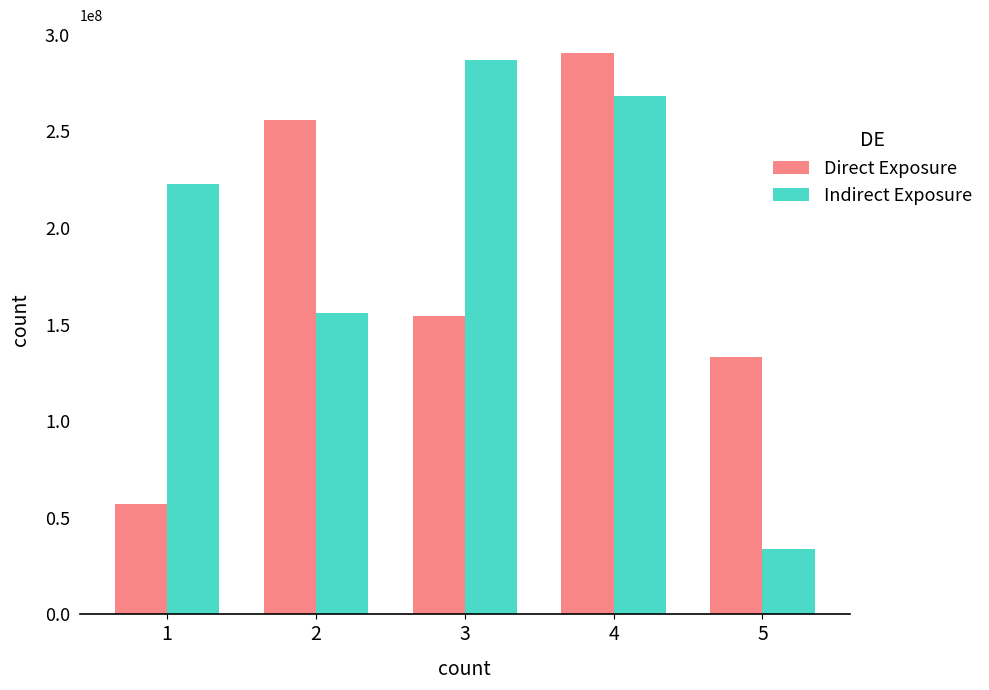

Reading left to right, extract all data points from this chart.

Direct Exposure: 1=57096925	2=255741559	3=154378357	4=290444225	5=133454030
Indirect Exposure: 1=222686482	2=156061741	3=286755005	4=268270237	5=33685216